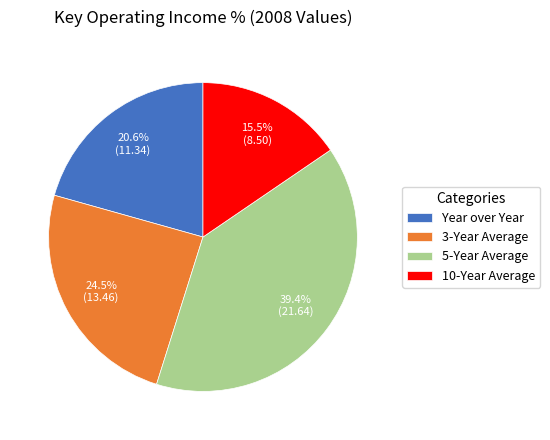

What is the smallest slice in the pie chart?

10-Year Average